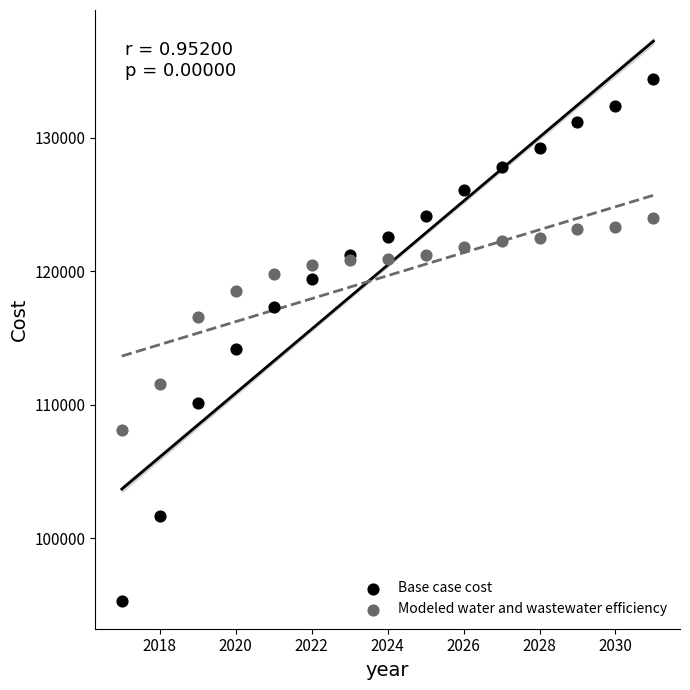

In the Modeled water and wastewater efficiency series, what Y value is closest to 116035?

116572.4